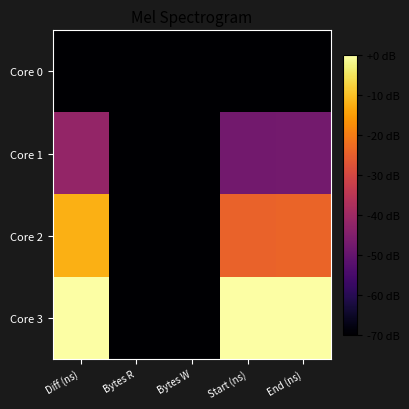

Reading left to right, transcribe all the data shown in this chart.

Core 0: Diff (ns)=-70.0	Bytes R=-70.0	Bytes W=-70.0	Start (ns)=-70.0	End (ns)=-70.0
Core 1: Diff (ns)=-41.9	Bytes R=-70.0	Bytes W=-70.0	Start (ns)=-47.7	End (ns)=-47.5
Core 2: Diff (ns)=-12.3	Bytes R=-70.0	Bytes W=-70.0	Start (ns)=-24.4	End (ns)=-24.1
Core 3: Diff (ns)=0.0	Bytes R=-70.0	Bytes W=-70.0	Start (ns)=0.0	End (ns)=0.0